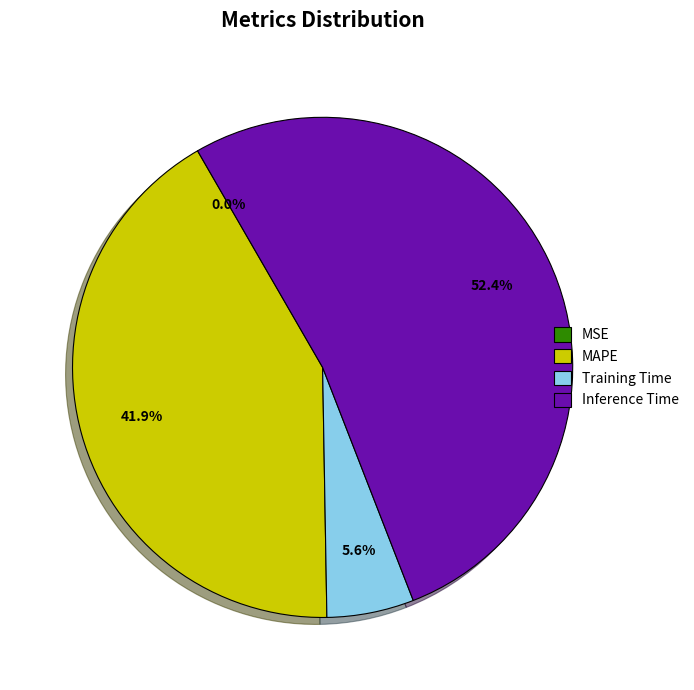

Does any single category account for the majority?

Yes